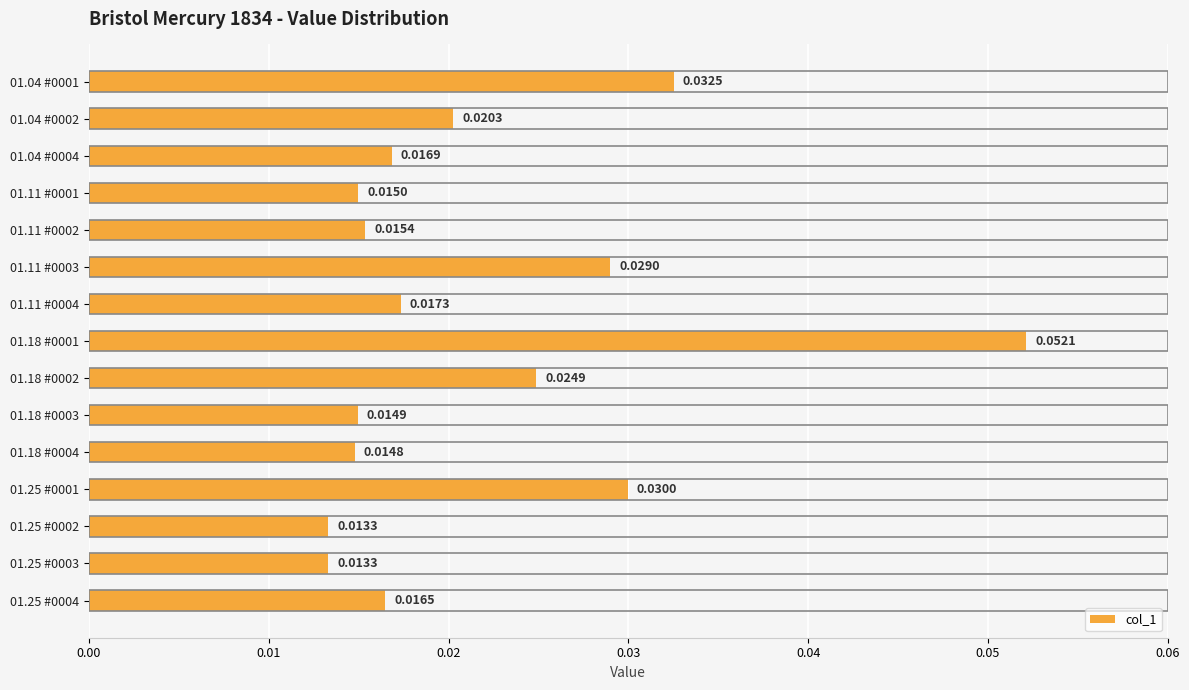

Between 01.18 #0003 and 01.18 #0001, which is larger?

01.18 #0001